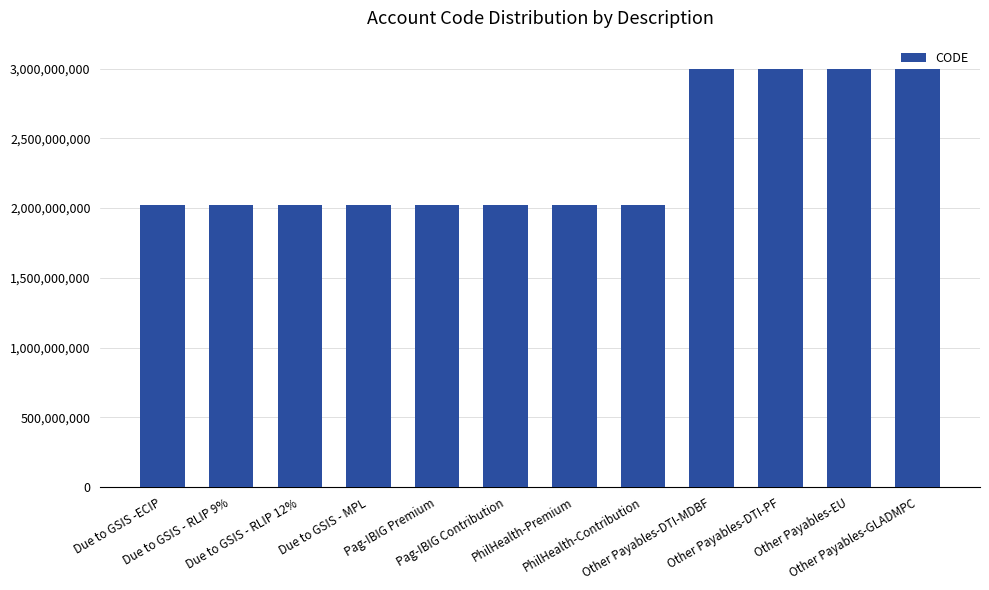

What is the smallest value displayed?

2020102001